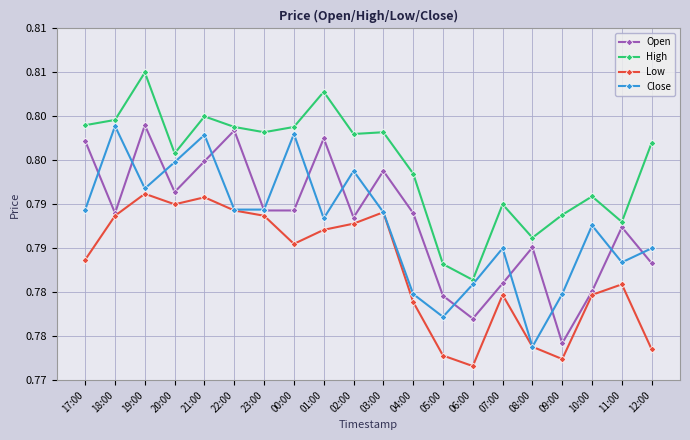

What is the label of the 11th point from the right?

02:00